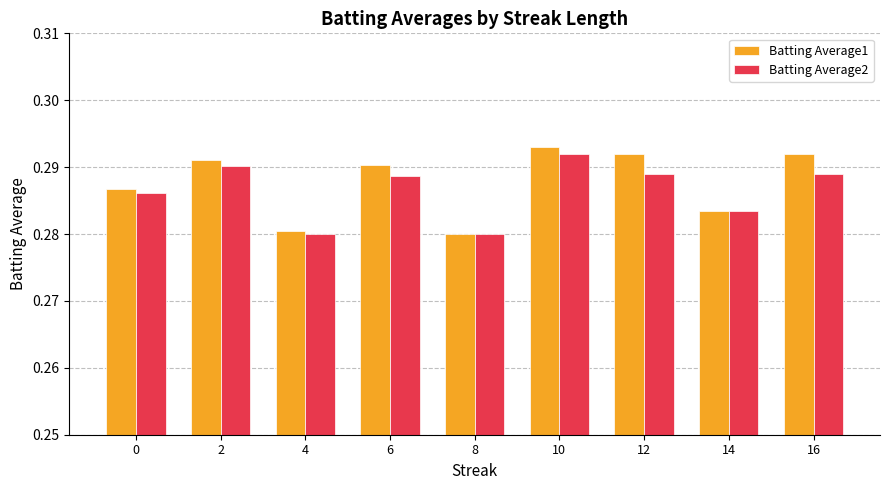

True or false: Batting Average1 has a value of 0.1 at 4.

False